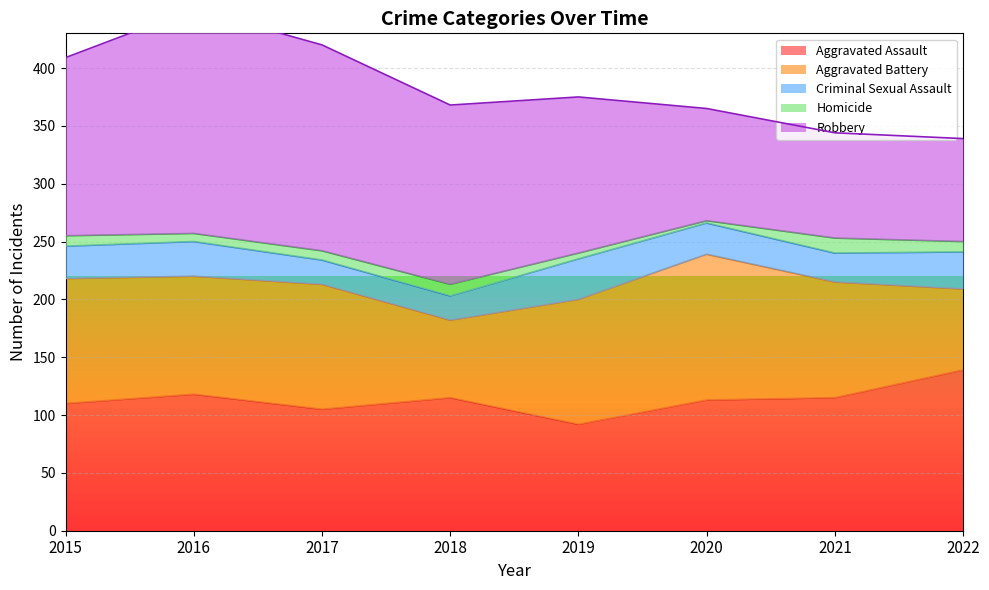

True or false: Robbery and Criminal Sexual Assault intersect in this chart.

False